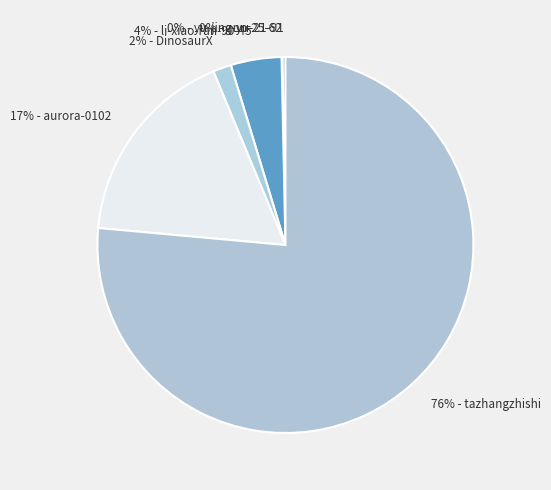

Which slice is the largest?

76% - tazhangzhishi